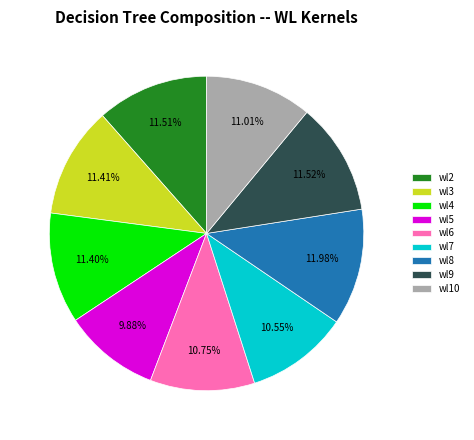

How many segments does this pie chart have?

9